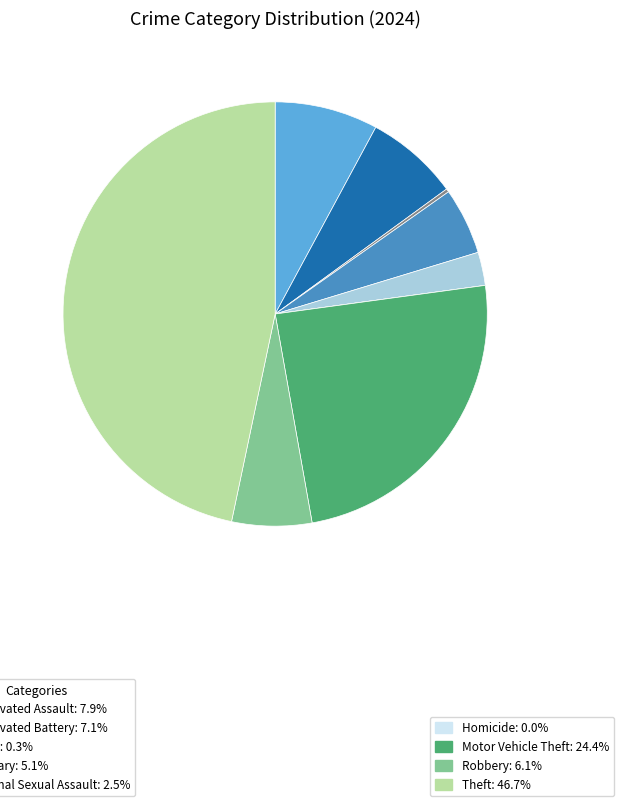

Is there a majority slice in this chart?

No